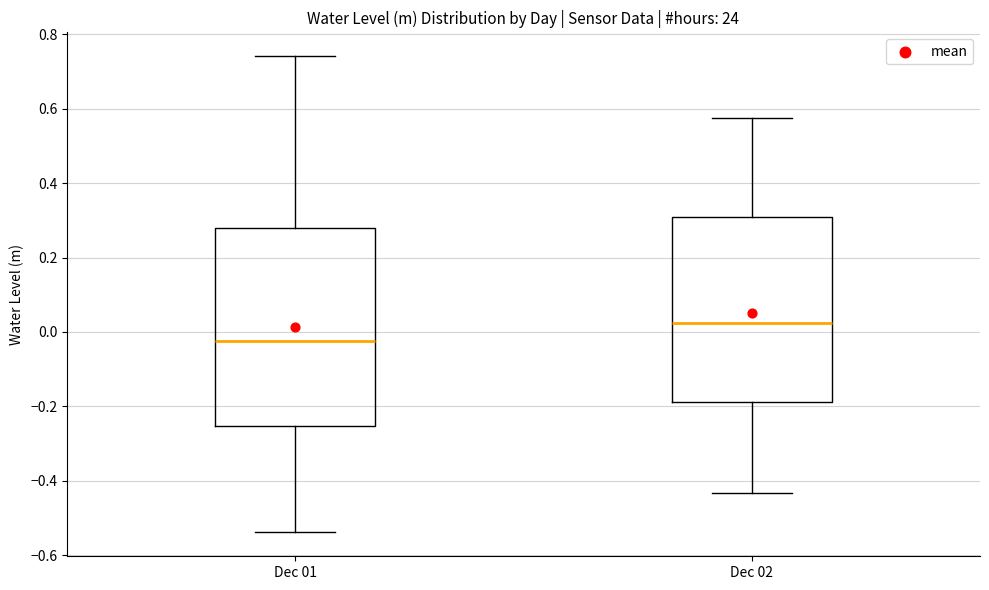

Where does the lower whisker of the box for Dec 01 end on the y-axis? The values are not printed on the chart, so give them approximately, as read against the axis.

-0.54